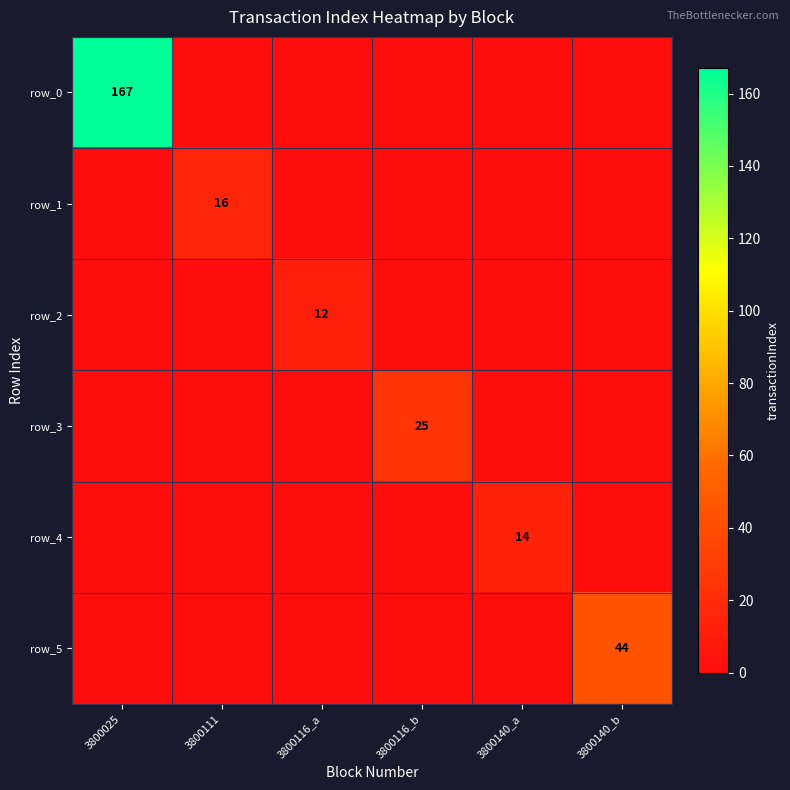

At which category is the sum across all series the highest?

3800025